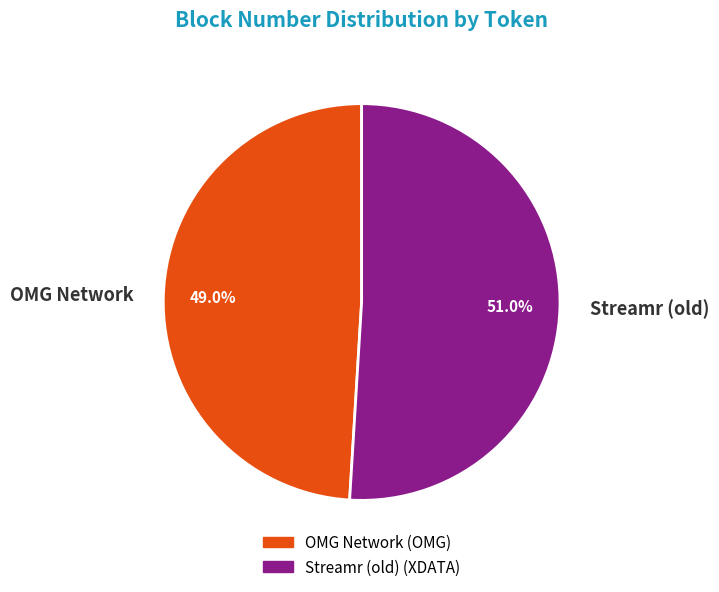

Rank the categories by value from lowest to highest.

OMG Network, Streamr (old)